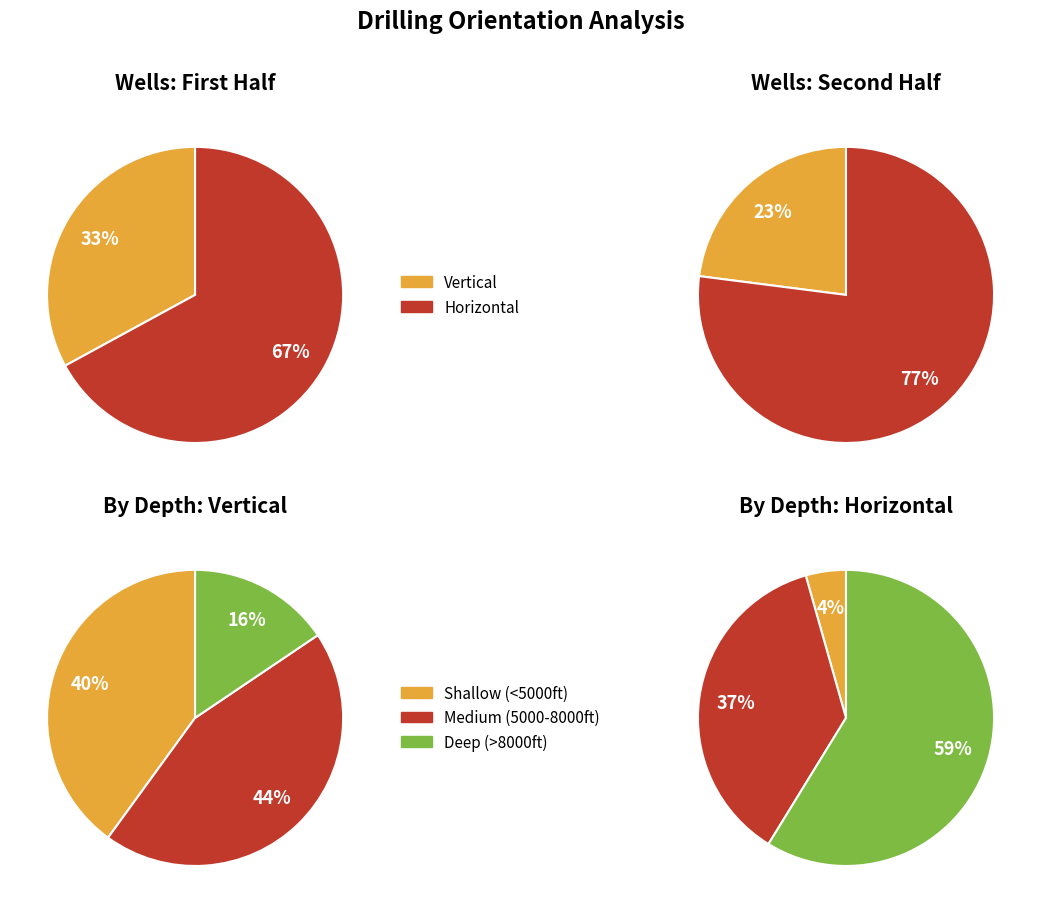

To the nearest percent, what portion does Vertical represent?

28%